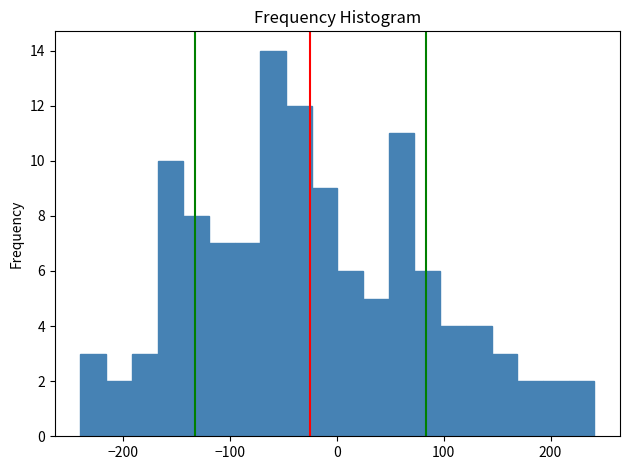

Read against the x-axis, roughly where is the centre of the tallest bar?

-60